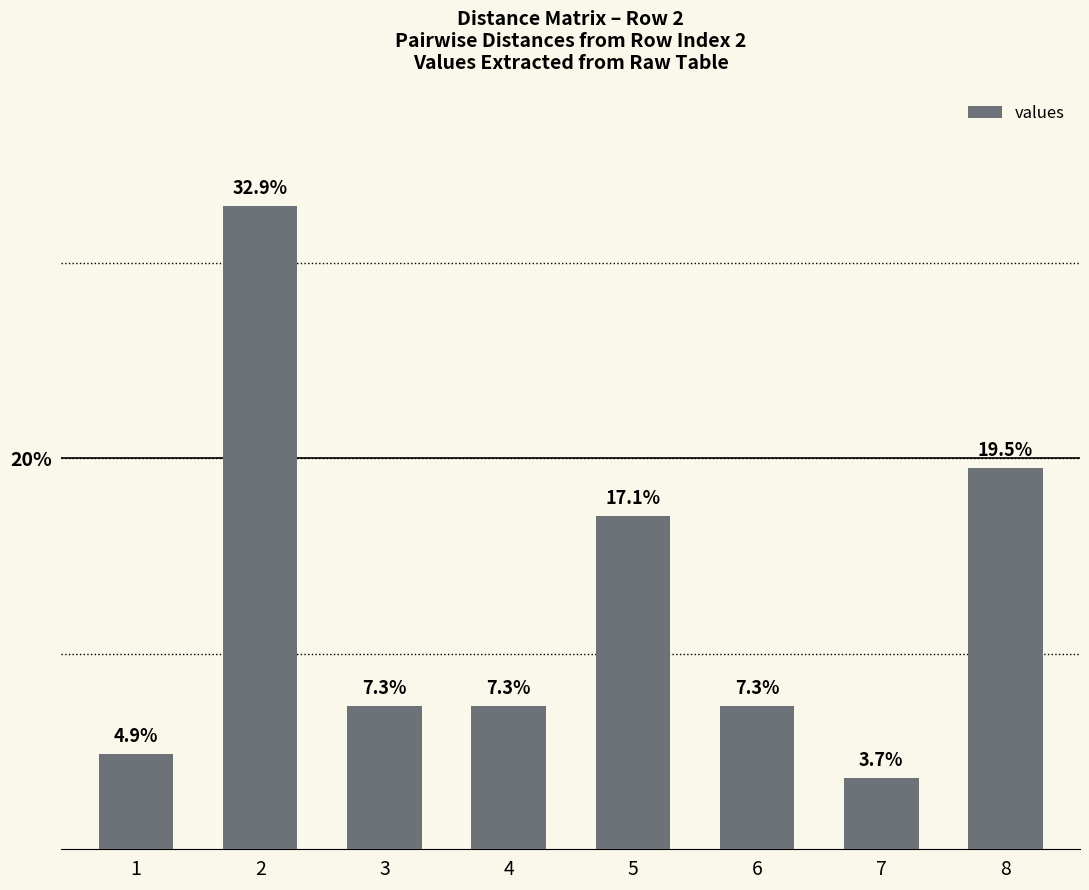

How many categories are shown in the chart?

8